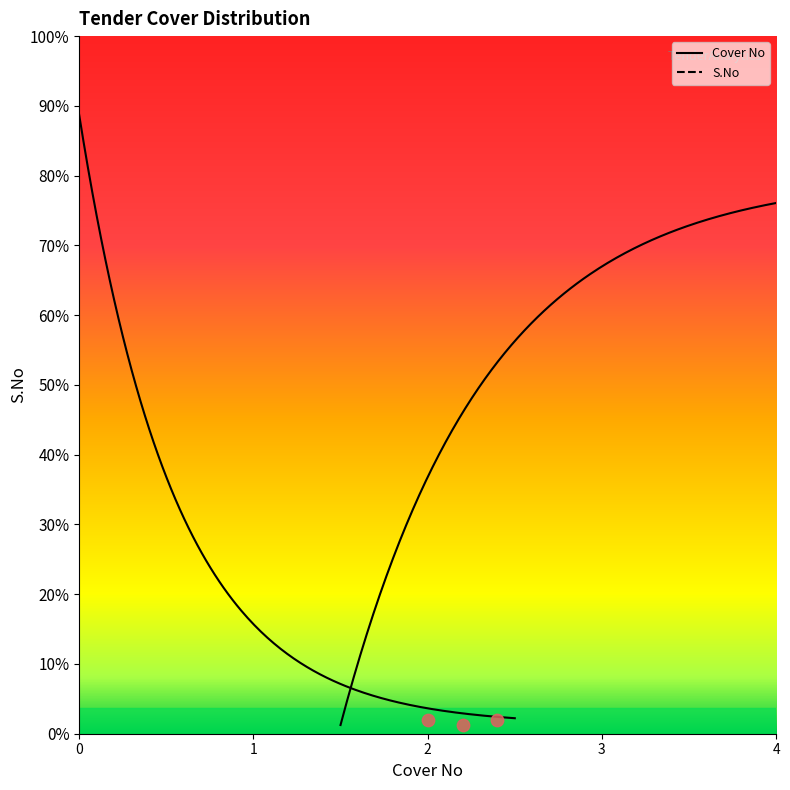

Which series has the largest Y range (max minus min)?

Cover No